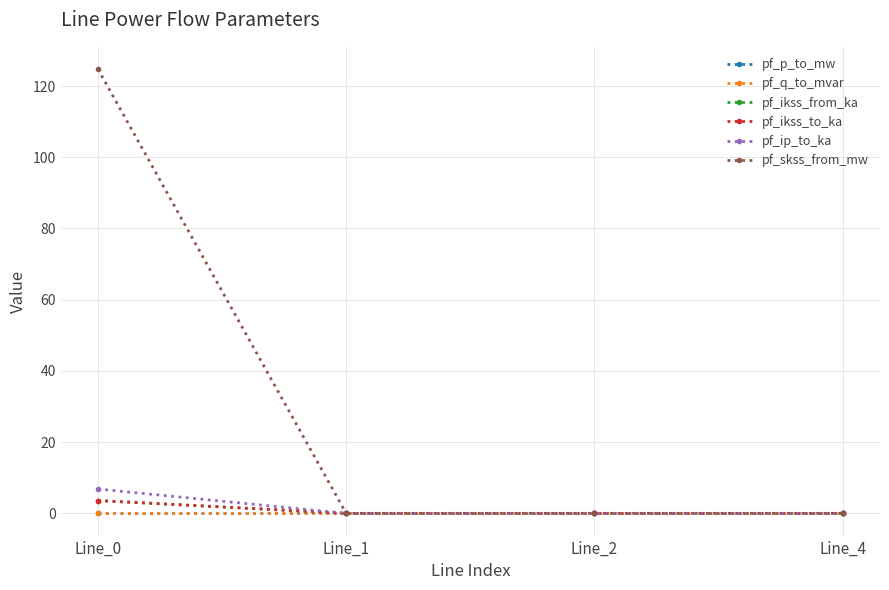

Does the chart display data point markers on the line(s)?

Yes